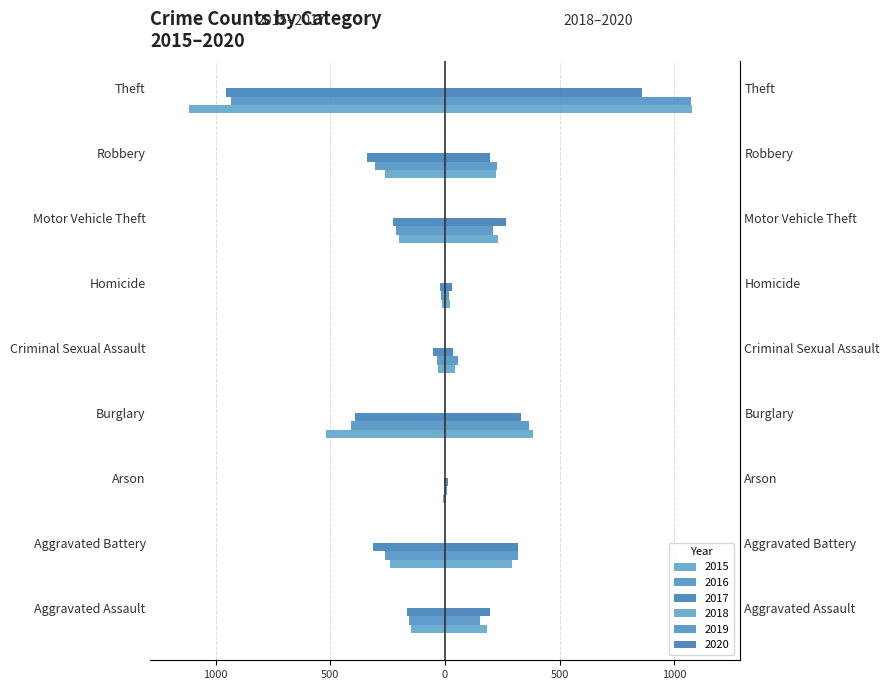

What is the label of the 4th bar from the left?

Burglary